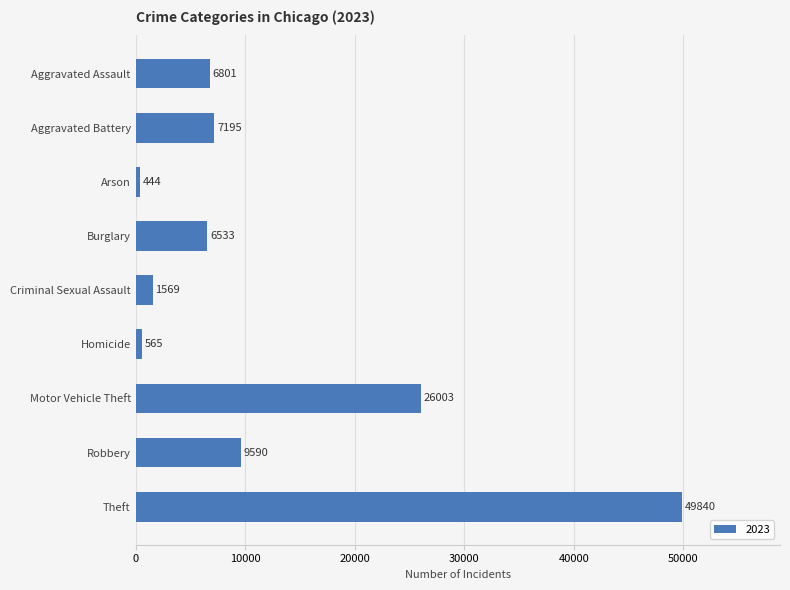

True or false: the data shows 26328 at Theft.

False